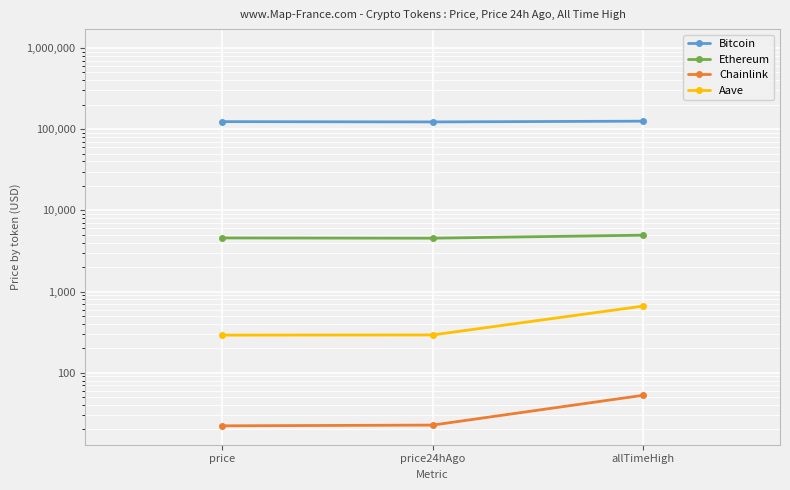

Count the Bitcoin values in the range 122853 to 125506.

3